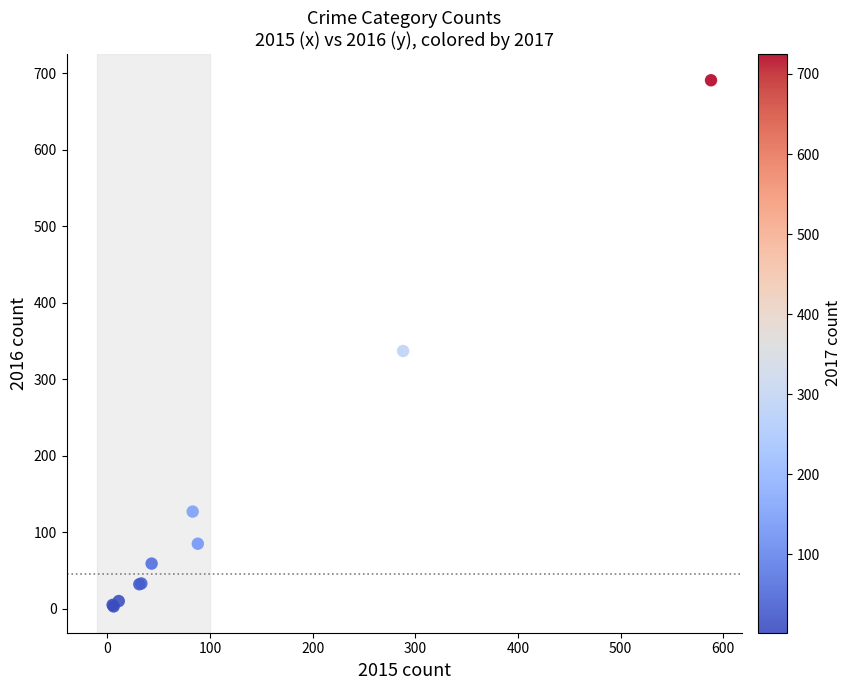

What Y value in the scatter plot is closest to 347?

337